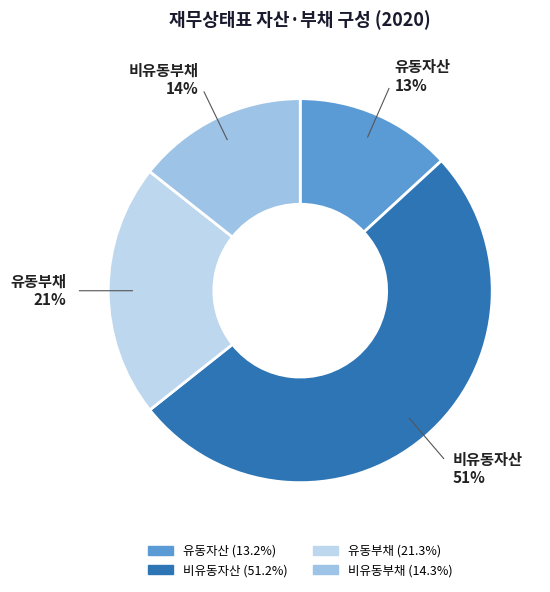

Is the sum of 비유동부채 and 유동자산 greater than half?

No